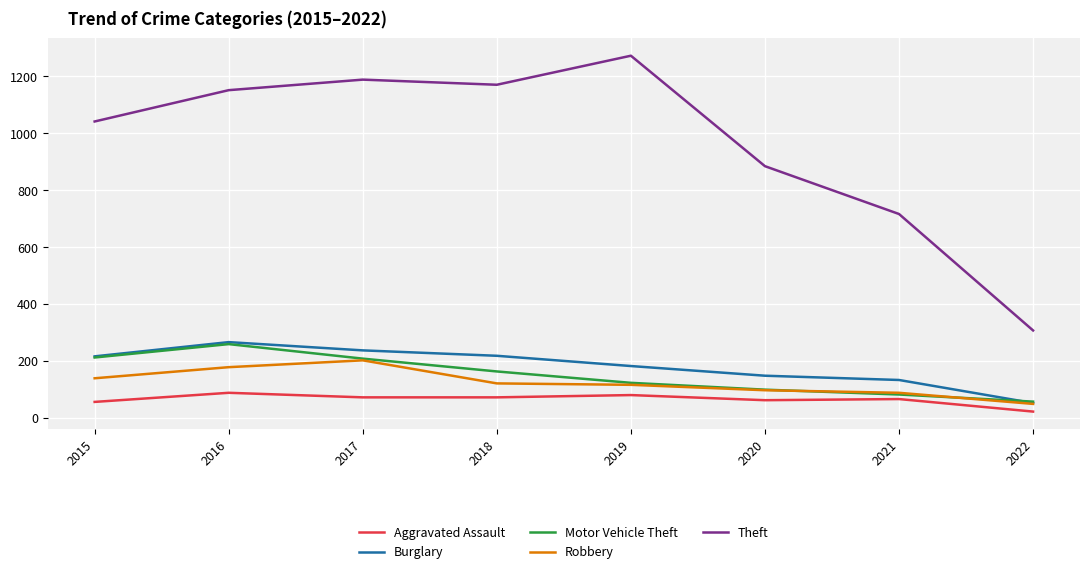

What value does the Motor Vehicle Theft series have at 2015?

212